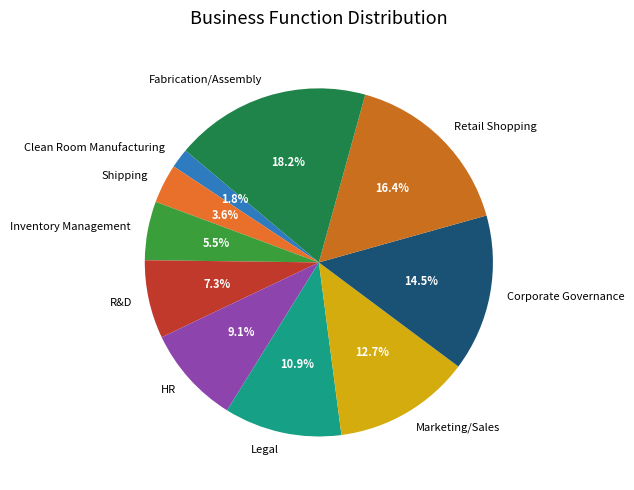

How much of the chart is everything except R&D?

92.7%